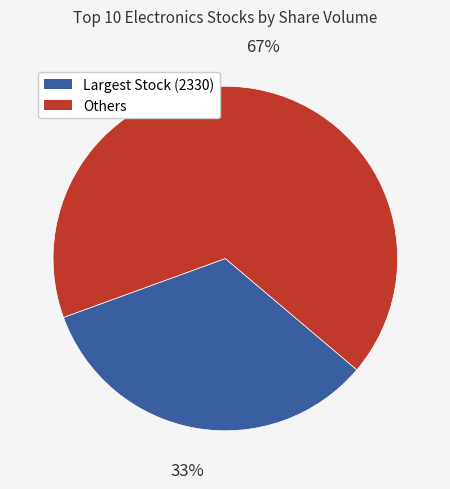

What is the ratio of the value at Others to the value at Largest Stock (2330)?

2.0